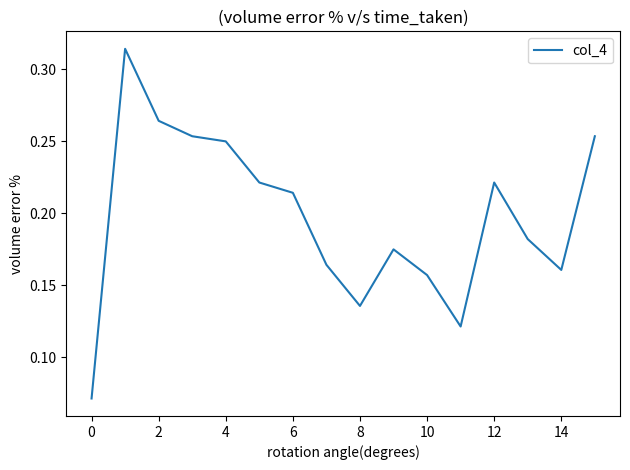

Count the number of data series in this chart.

1